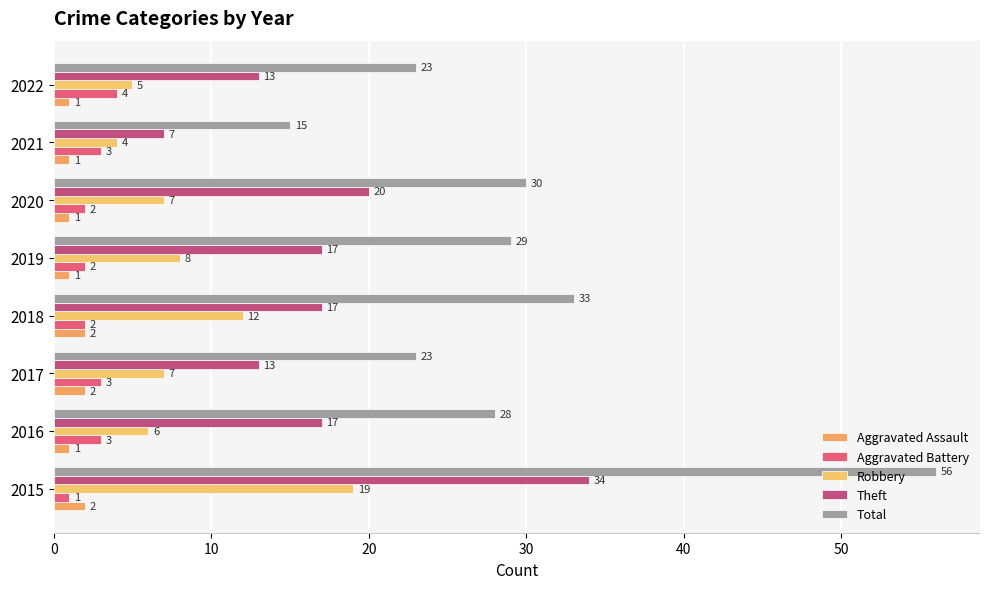

Rank the series by their maximum value, from lowest to highest.

Aggravated Assault, Aggravated Battery, Robbery, Theft, Total